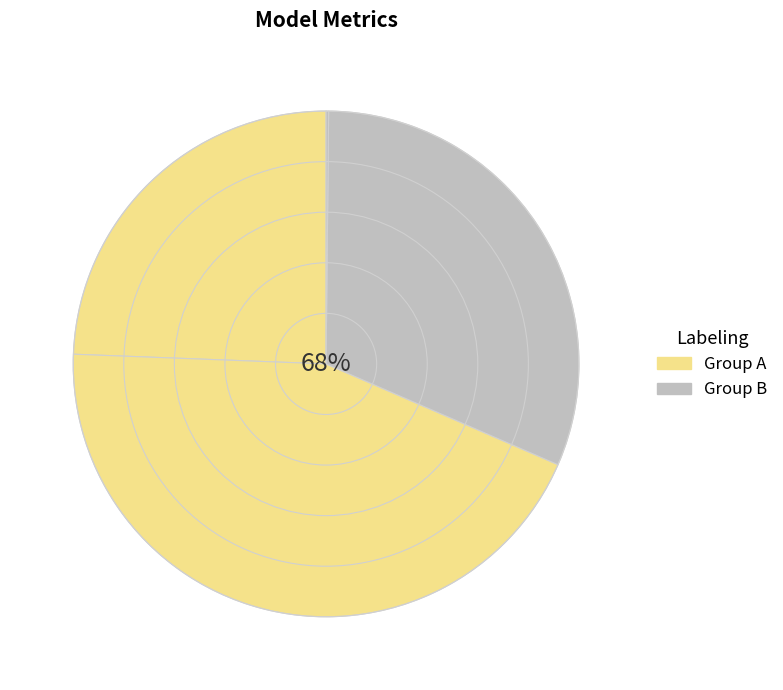

Is there any slice that represents more than half of the pie?

No